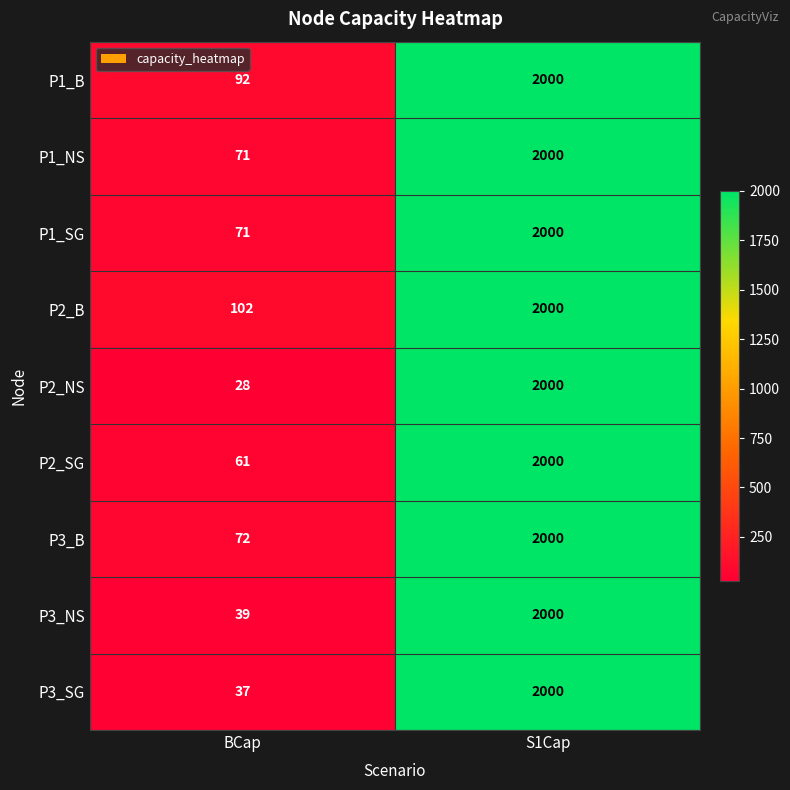

What is the difference between the maximum and minimum values in the P1_B series?

1908